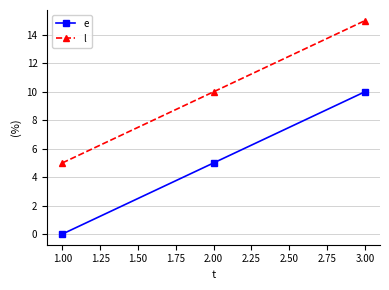

True or false: l has a value of 15 at 3.00.

True